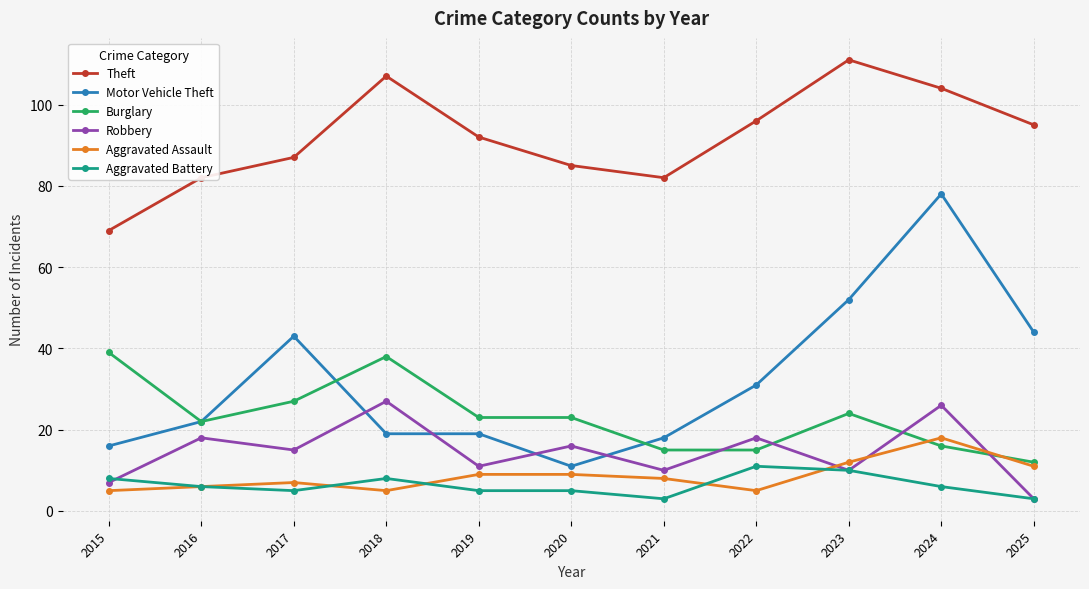

True or false: Robbery and Aggravated Battery intersect in this chart.

True